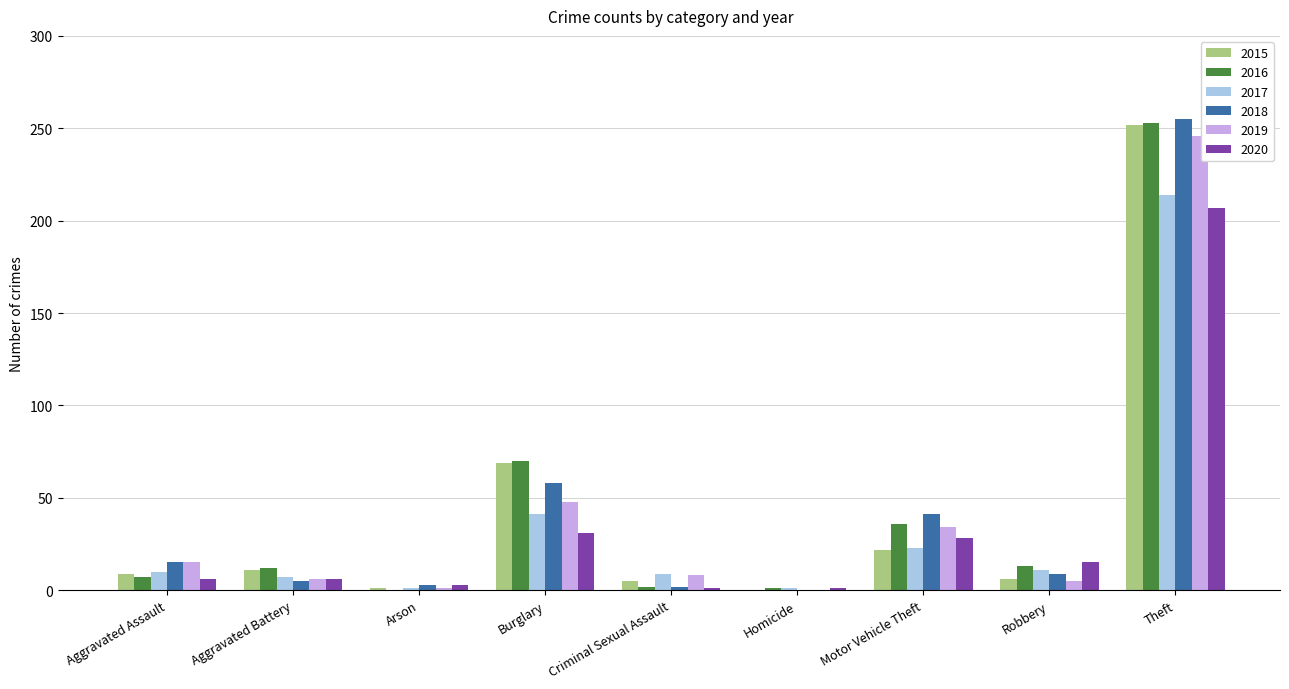

What are all the series names shown in the legend?

2015, 2016, 2017, 2018, 2019, 2020